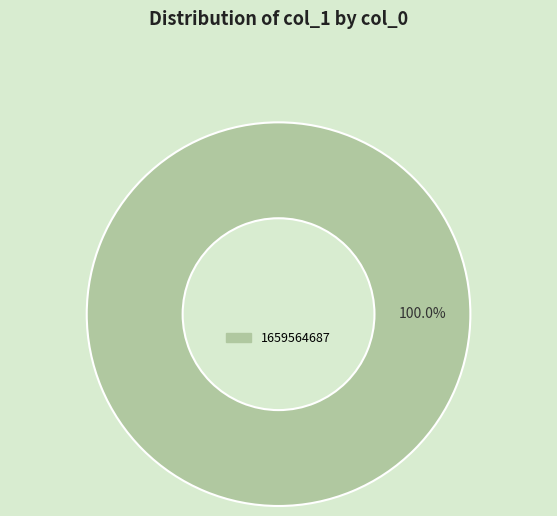

To the nearest percent, what portion does 1659564687 represent?

100%